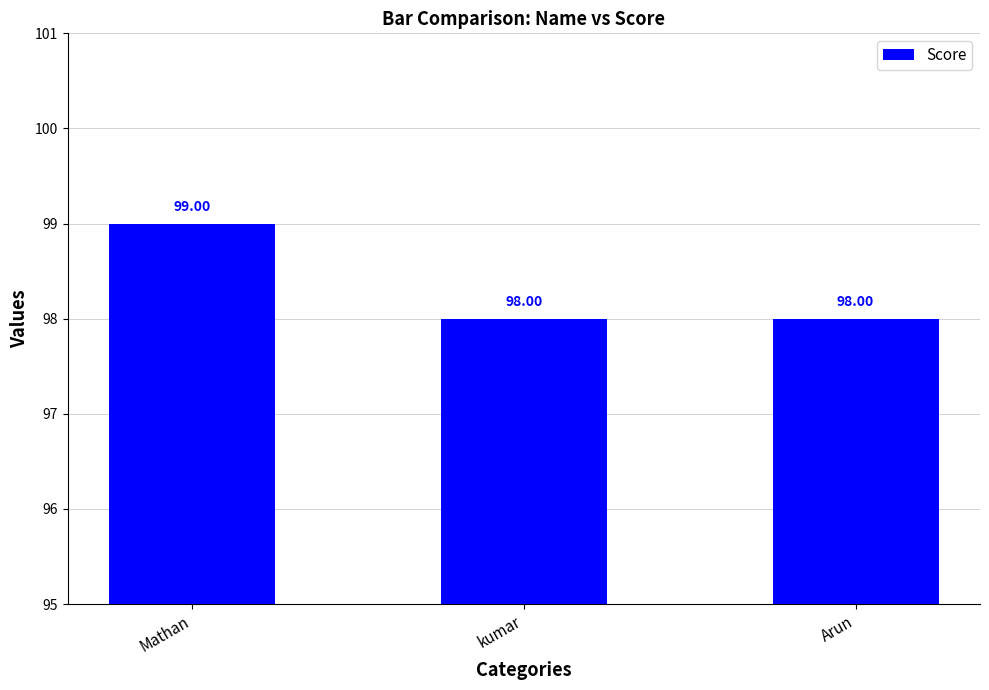

How many bars are there in total?

3